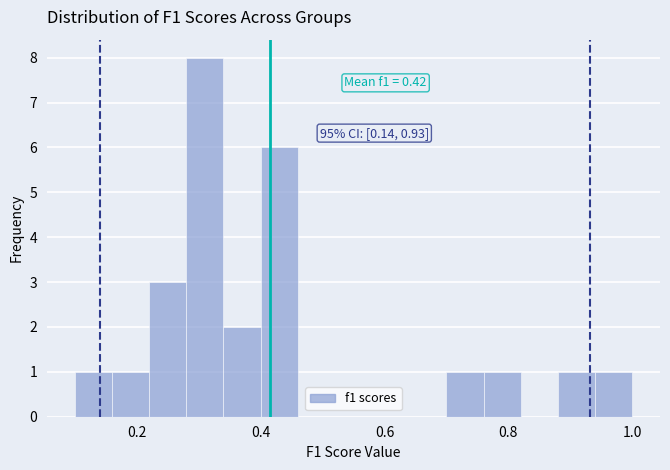

Around what value on the x-axis is the tallest bar? Give the approximate position of its centre, as read against the axis.

0.32